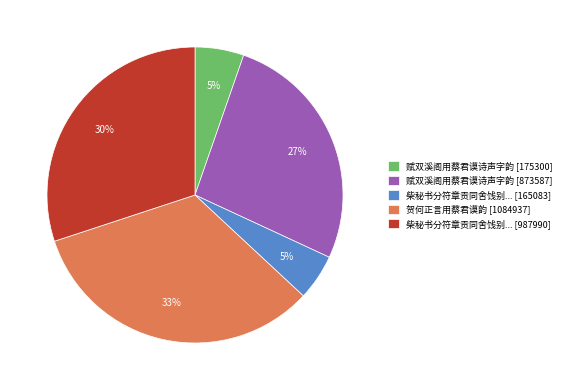

Does 柴秘书分符章贡同舍饯别... [987990] account for over 50% of the chart?

No